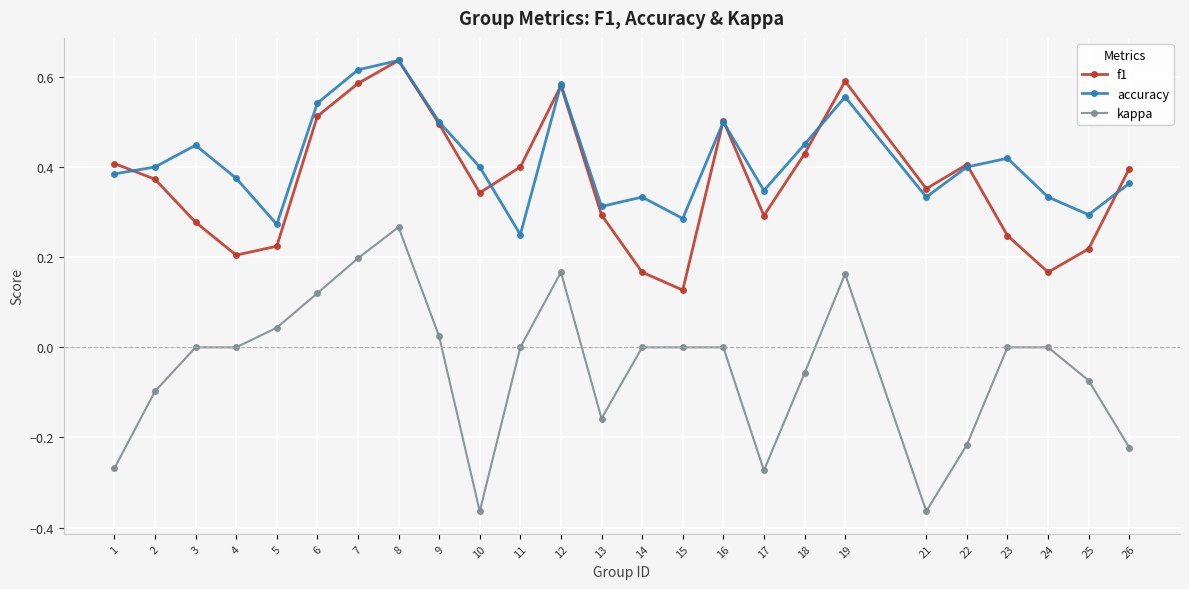

True or false: kappa has a value of -0.4 at 26.

False